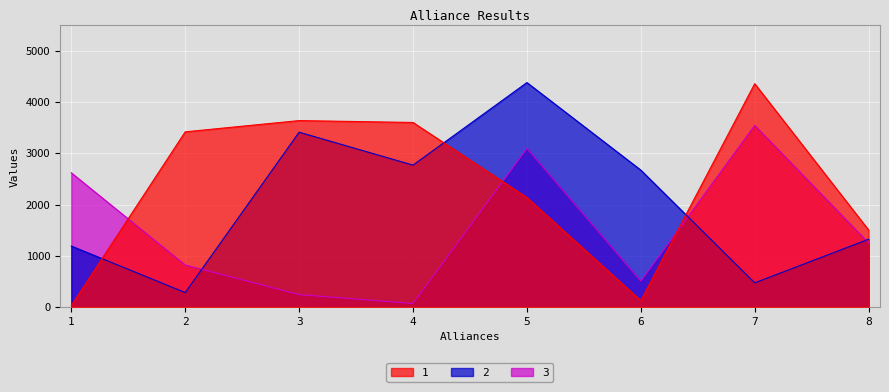

At which label does 3 first exceed 1250?

1